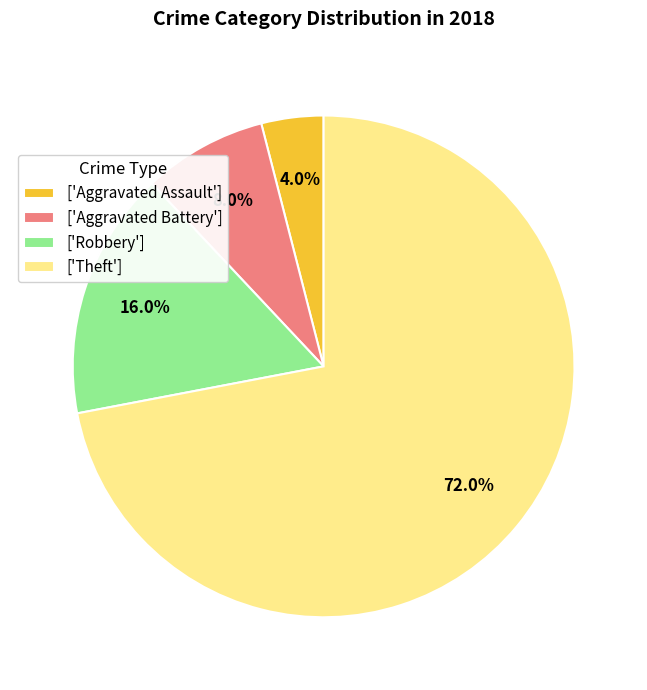

Which has a higher value, ['Theft'] or ['Aggravated Assault']?

['Theft']